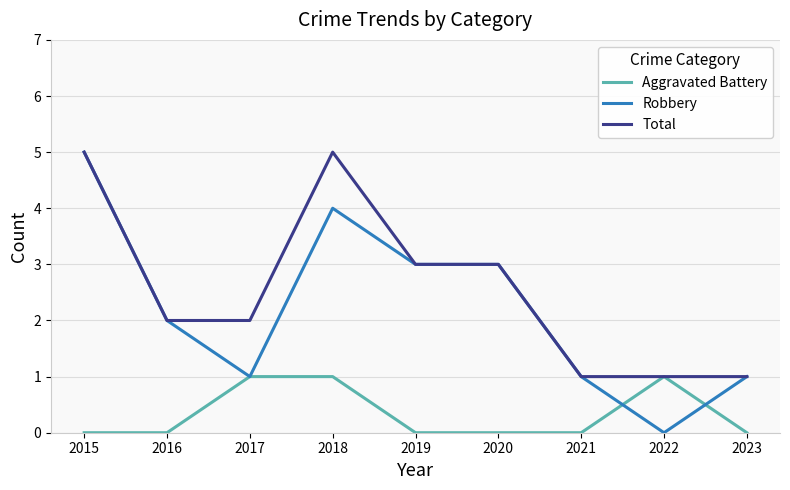

Which series has the widest spread of values?

Robbery